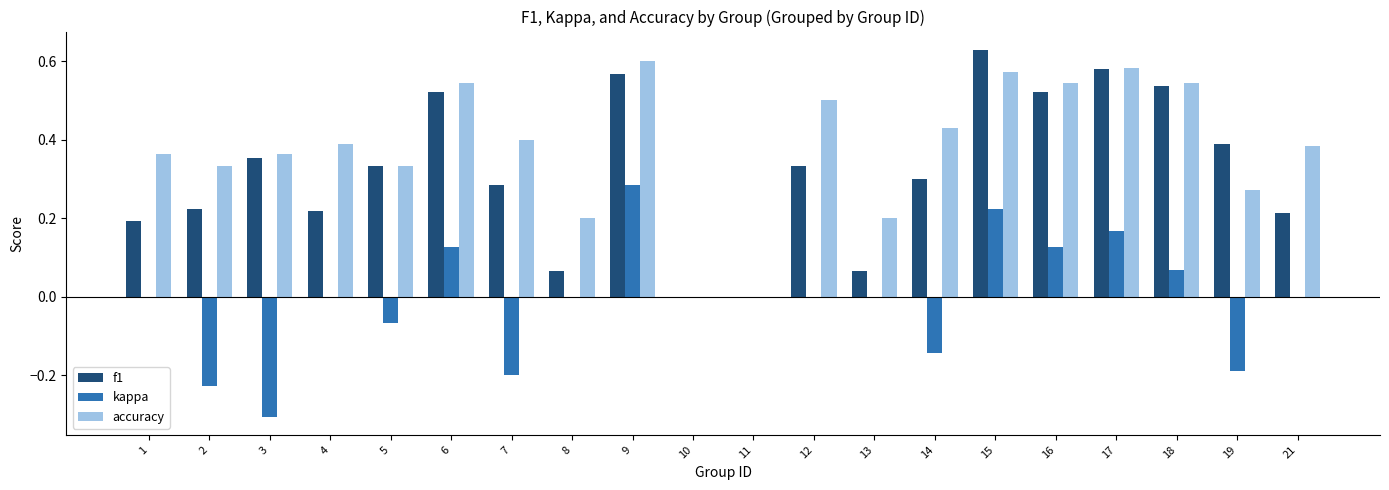

Are the bars horizontal?

No